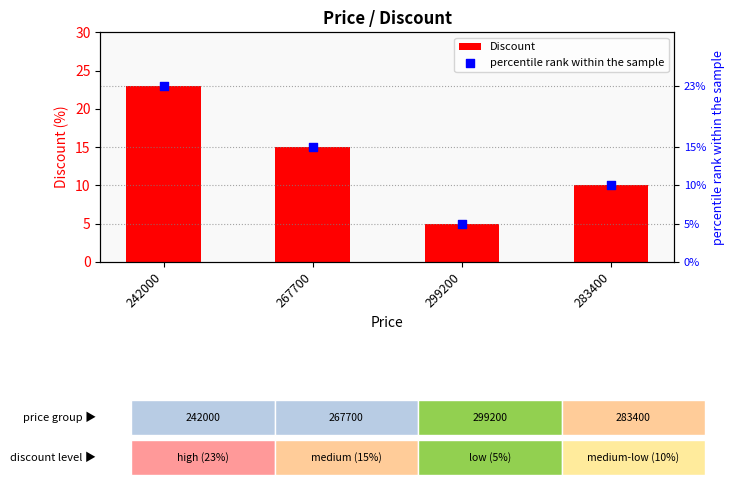

At which category is the sum across all series the highest?

242000